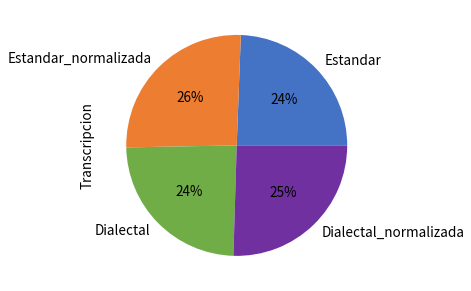

How many segments does this pie chart have?

4